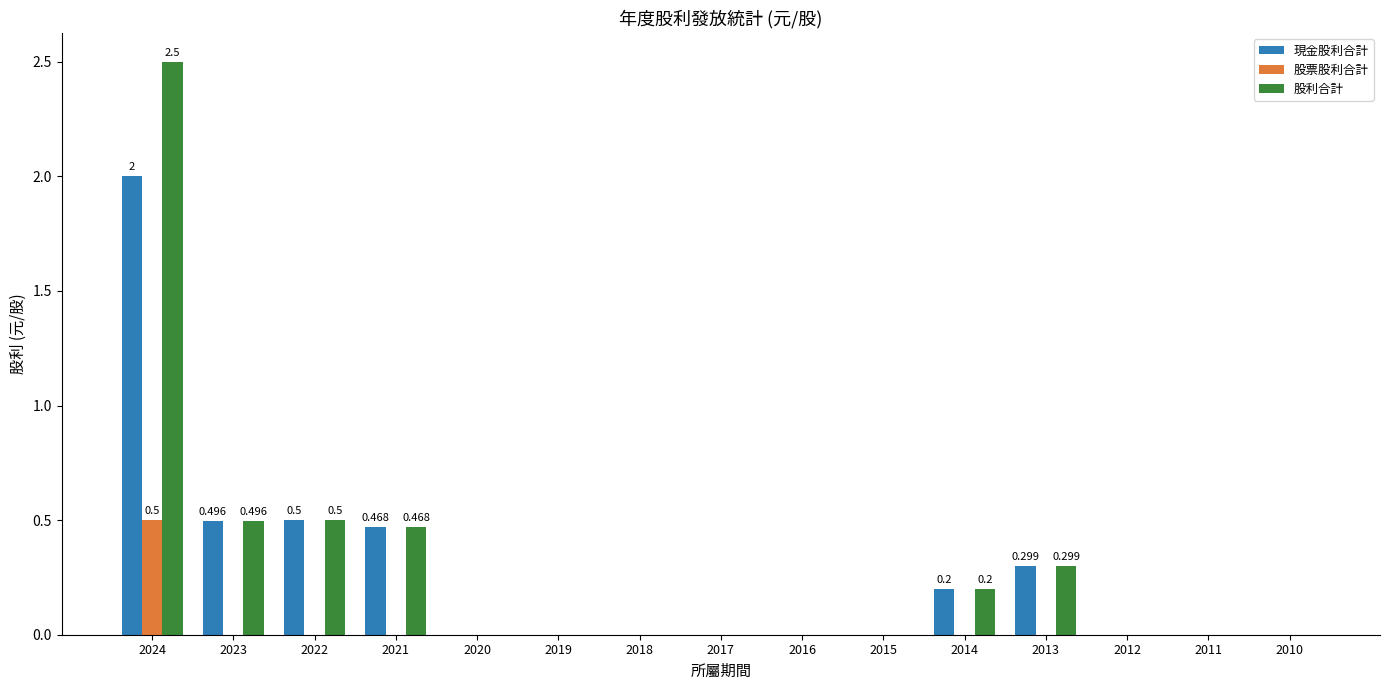

Reading right to left, what are all the values shown in this chart?

現金股利合計: 0.0	0.0	0.0	0.3	0.2	0.0	0.0	0.0	0.0	0.0	0.0	0.5	0.5	0.5	2.0
股票股利合計: 0.0	0.0	0.0	0.0	0.0	0.0	0.0	0.0	0.0	0.0	0.0	0.0	0.0	0.0	0.5
股利合計: 0.0	0.0	0.0	0.3	0.2	0.0	0.0	0.0	0.0	0.0	0.0	0.5	0.5	0.5	2.5